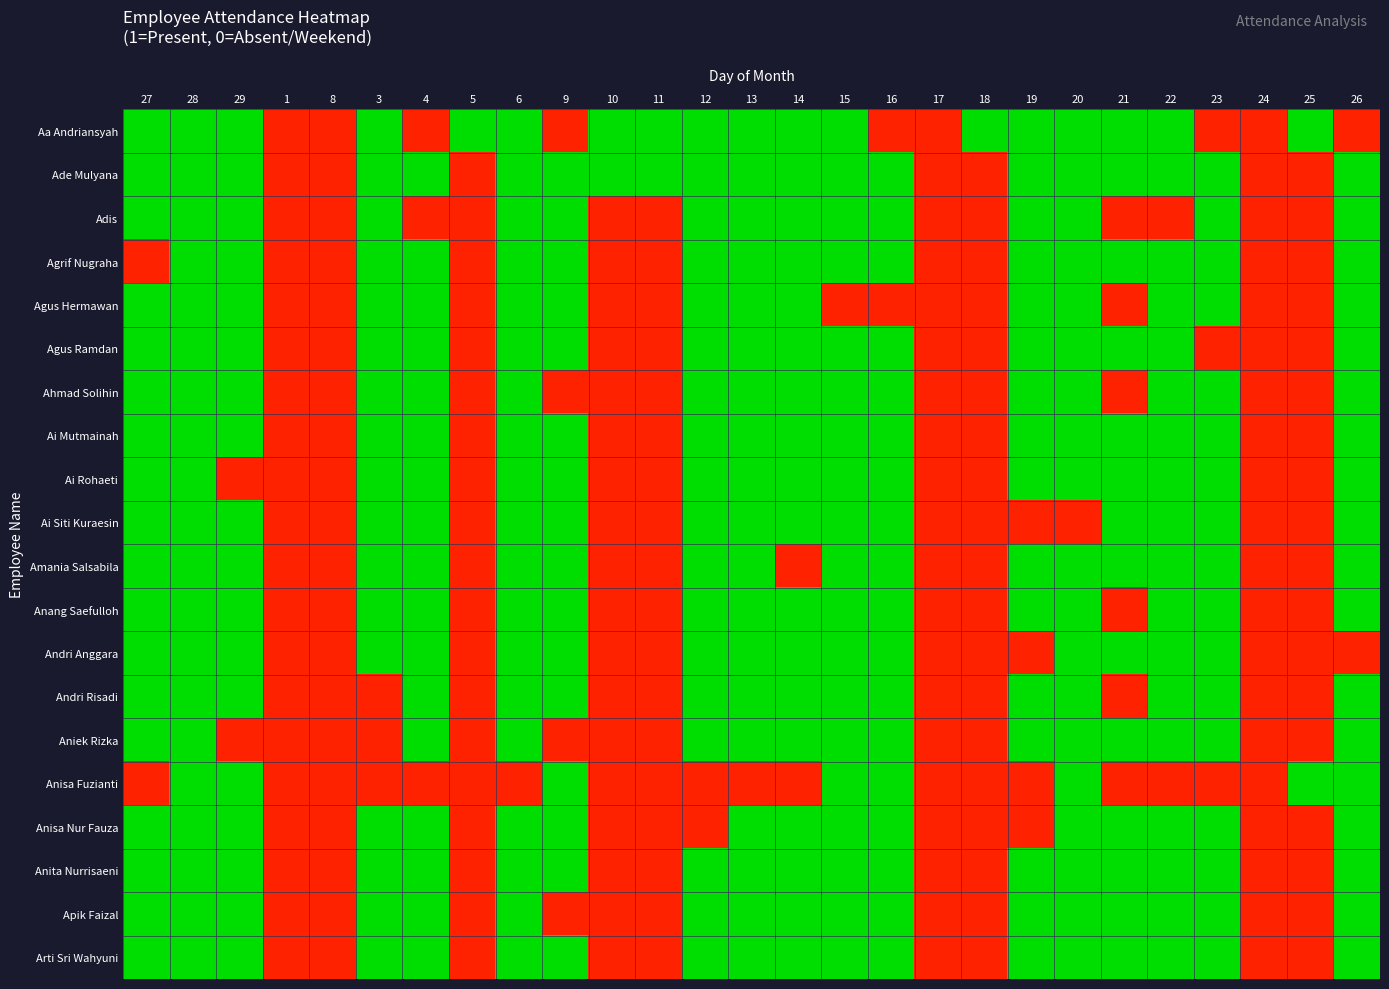

At which category does the chart reach its minimum across all series?

1